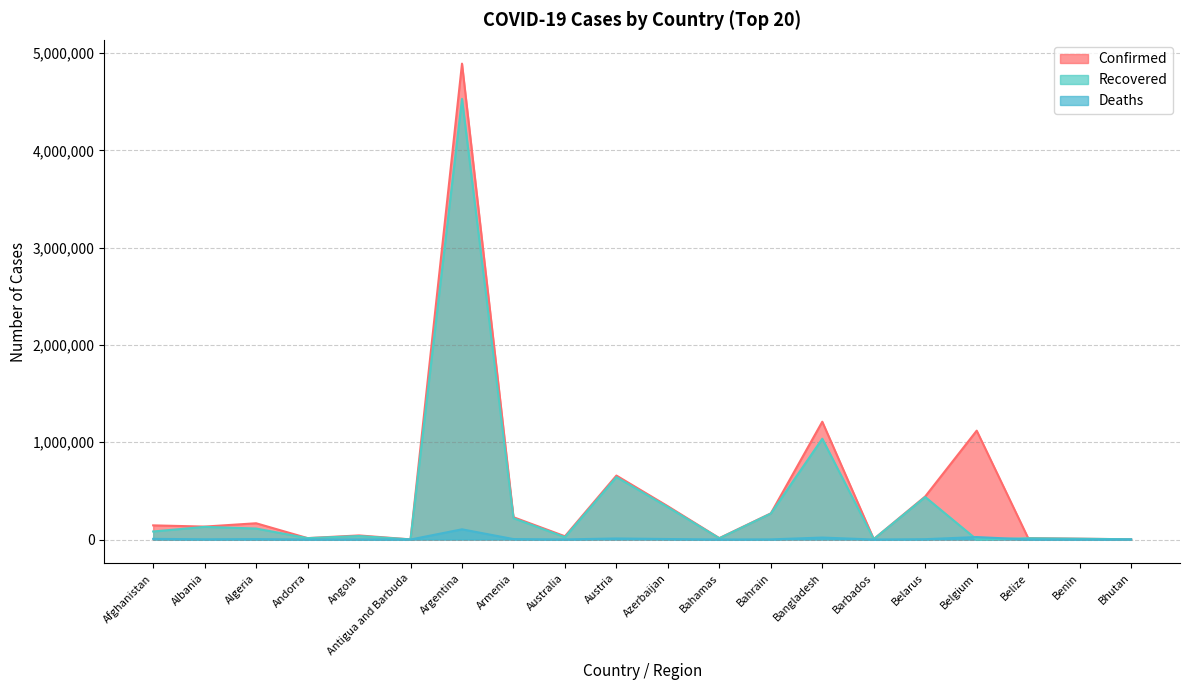

What is the label of the 2nd point from the right?

Benin